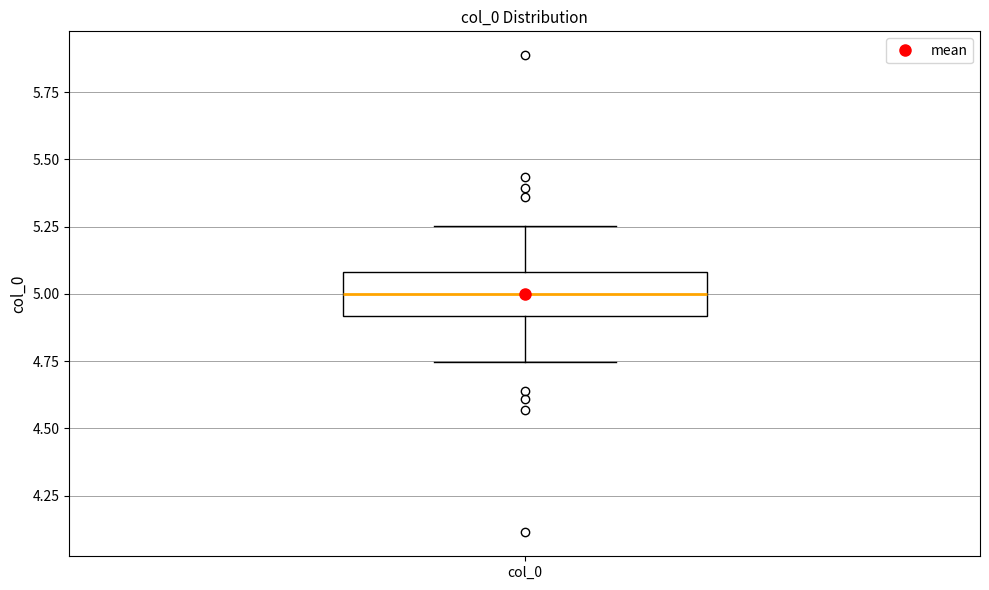

Read this box plot against the y-axis: the position of the median line, the range covered by the box, and the ends of both whiskers. The values are not printed on the chart, so give them approximately, as read against the axis.

median 5.00, box 4.90 to 5.10, whiskers 4.75 to 5.25